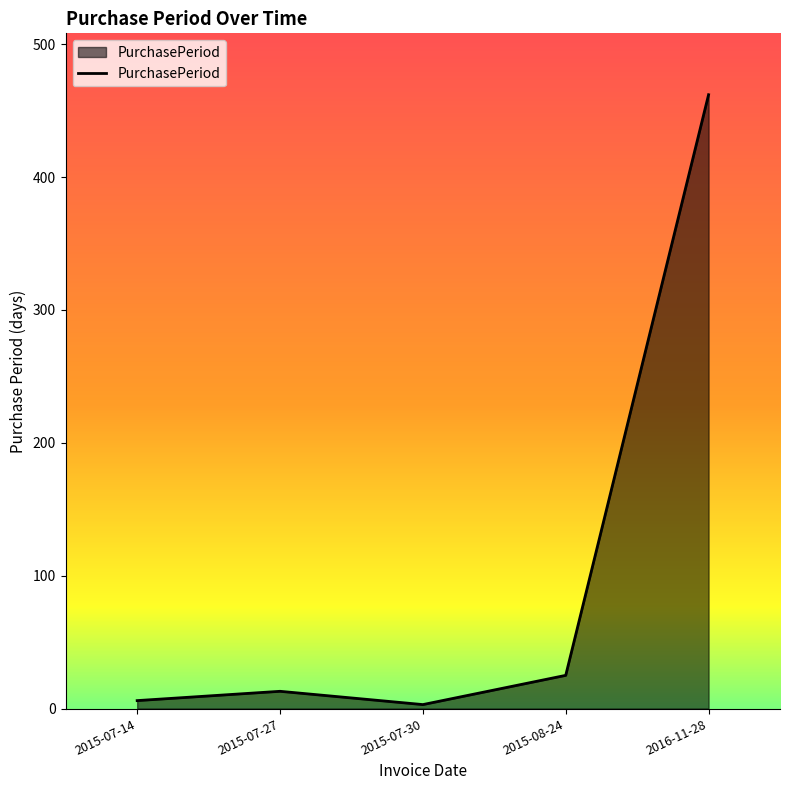

True or false: the data has more than 0 interior local peaks.

True